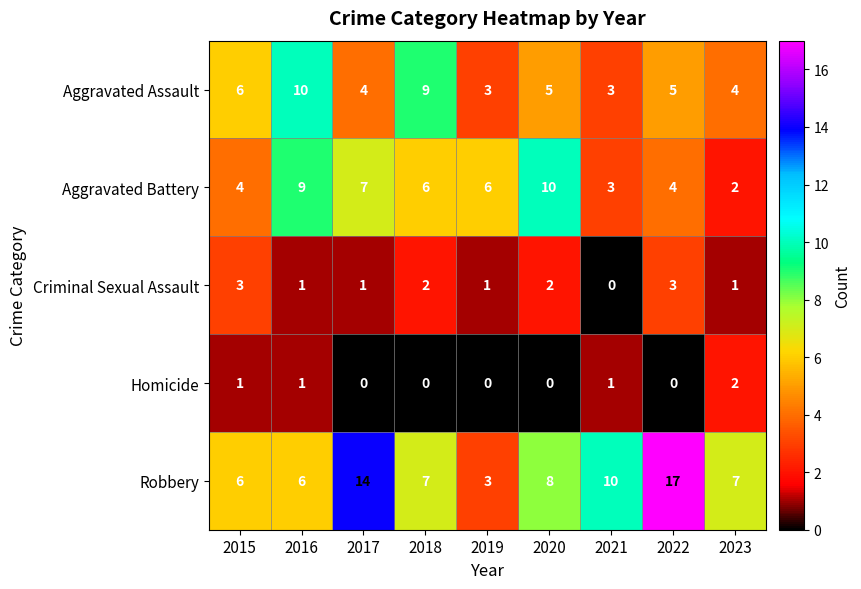

Count the Aggravated Assault values in the range 4 to 6.

5